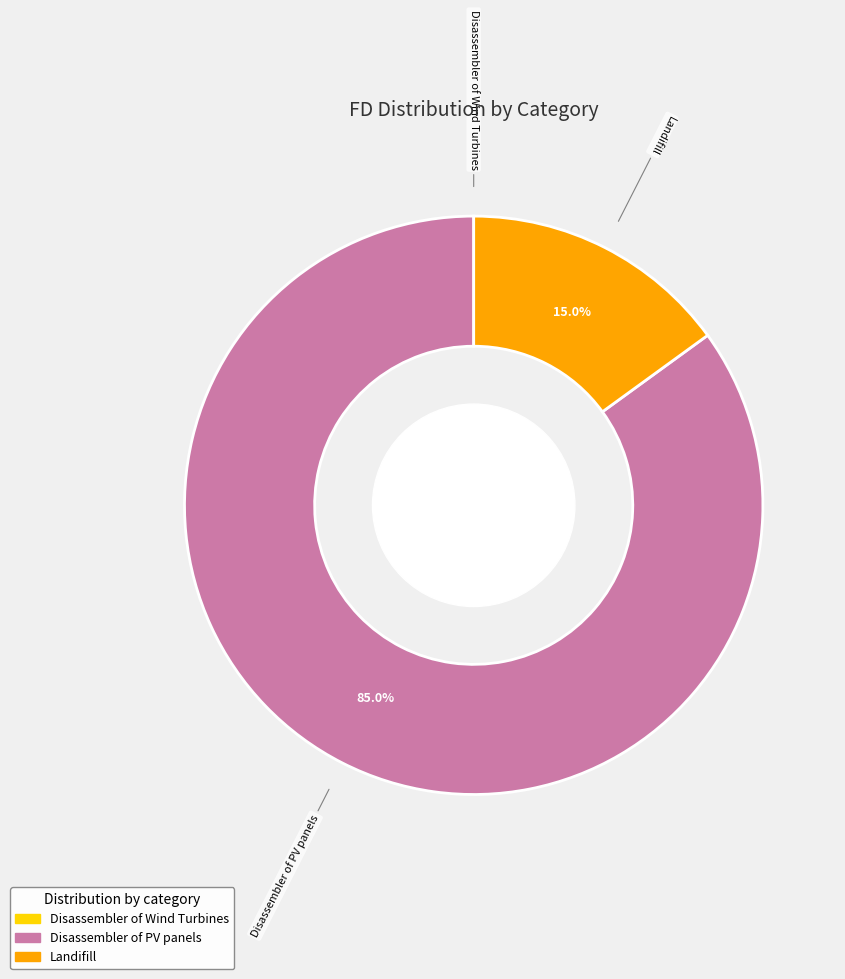

Which category has the biggest portion of the pie?

Disassembler of PV panels